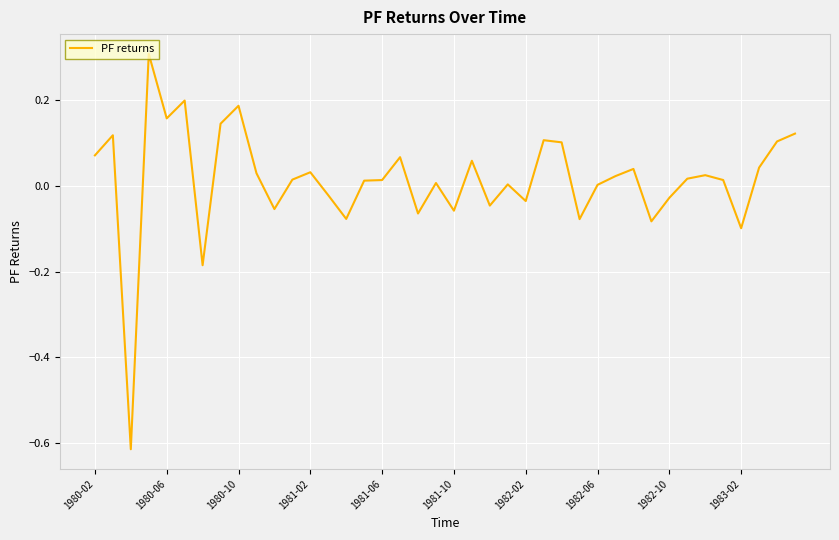

What is the maximum value shown in the chart?

0.3